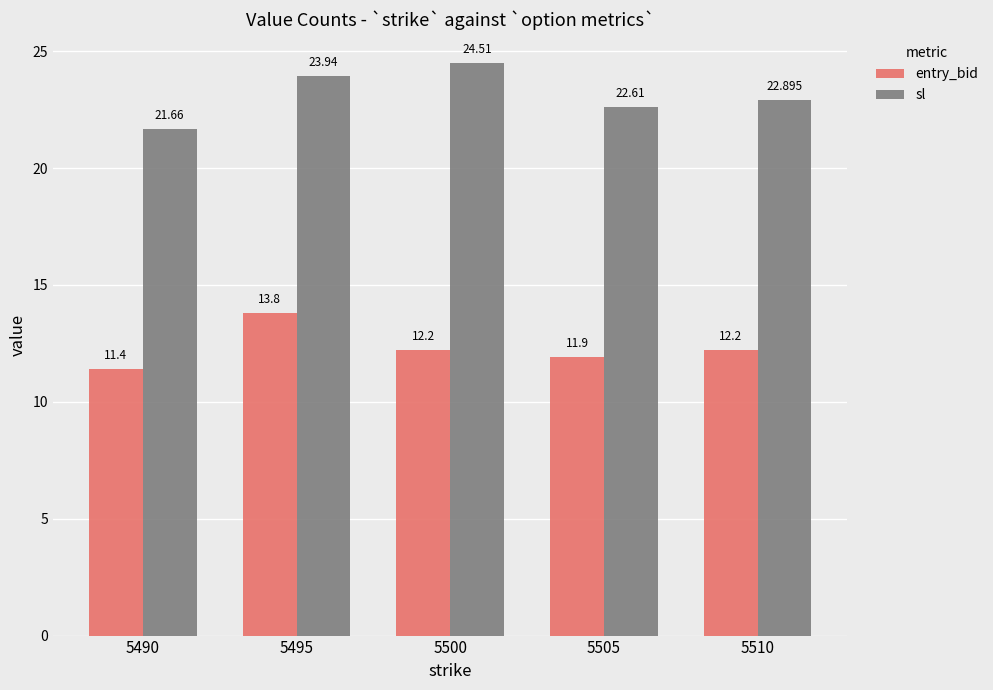

List the series in order of their overall mean, lowest first.

entry_bid, sl